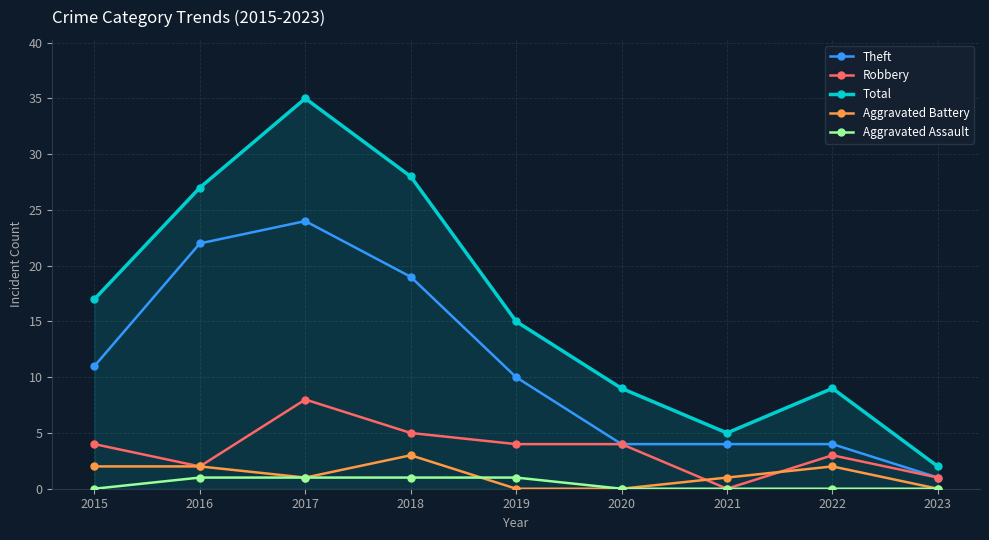

Reading left to right, what are all the values shown in this chart?

Theft: 2015=11	2016=22	2017=24	2018=19	2019=10	2020=4	2021=4	2022=4	2023=1
Robbery: 2015=4	2016=2	2017=8	2018=5	2019=4	2020=4	2021=0	2022=3	2023=1
Total: 2015=17	2016=27	2017=35	2018=28	2019=15	2020=9	2021=5	2022=9	2023=2
Aggravated Battery: 2015=2	2016=2	2017=1	2018=3	2019=0	2020=0	2021=1	2022=2	2023=0
Aggravated Assault: 2015=0	2016=1	2017=1	2018=1	2019=1	2020=0	2021=0	2022=0	2023=0